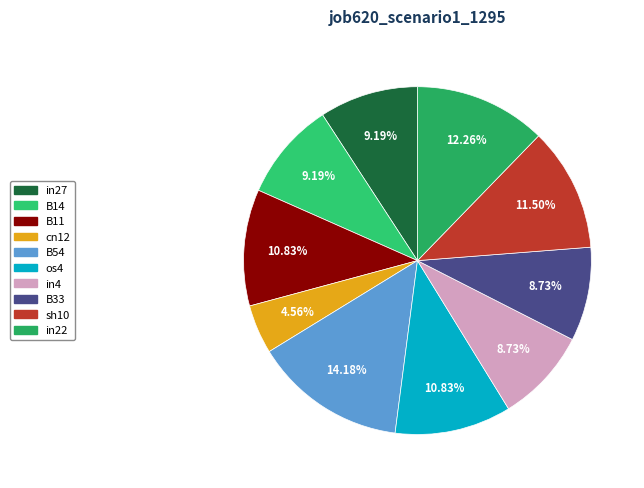

Rank the categories by value from highest to lowest.

B54, in22, sh10, B11, os4, in27, B14, in4, B33, cn12